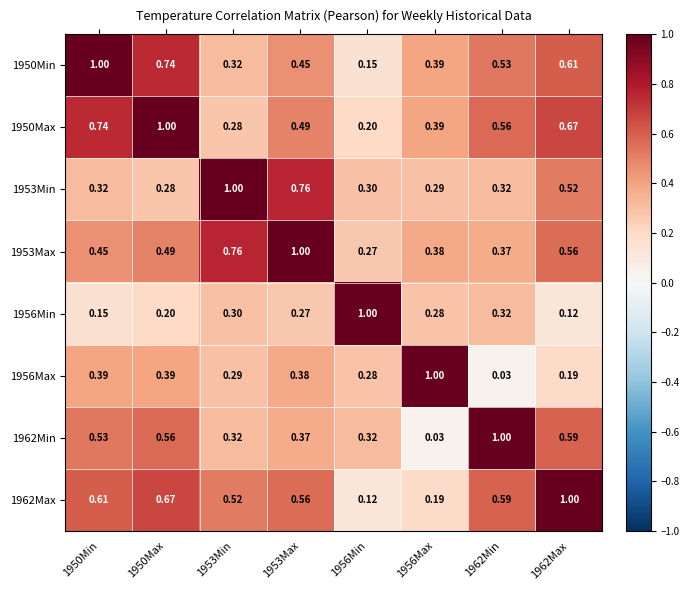

At which category is the sum across all series the highest?

1950Max